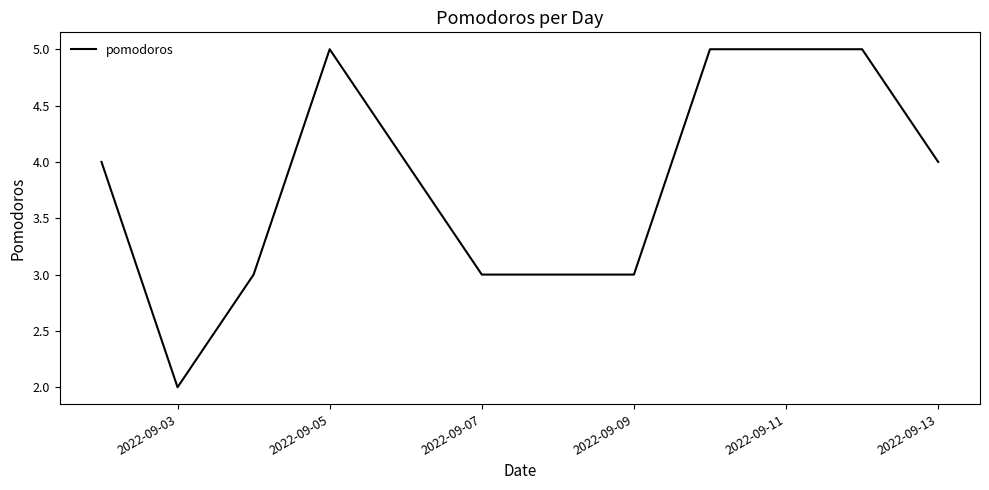

Count the number of data series in this chart.

1